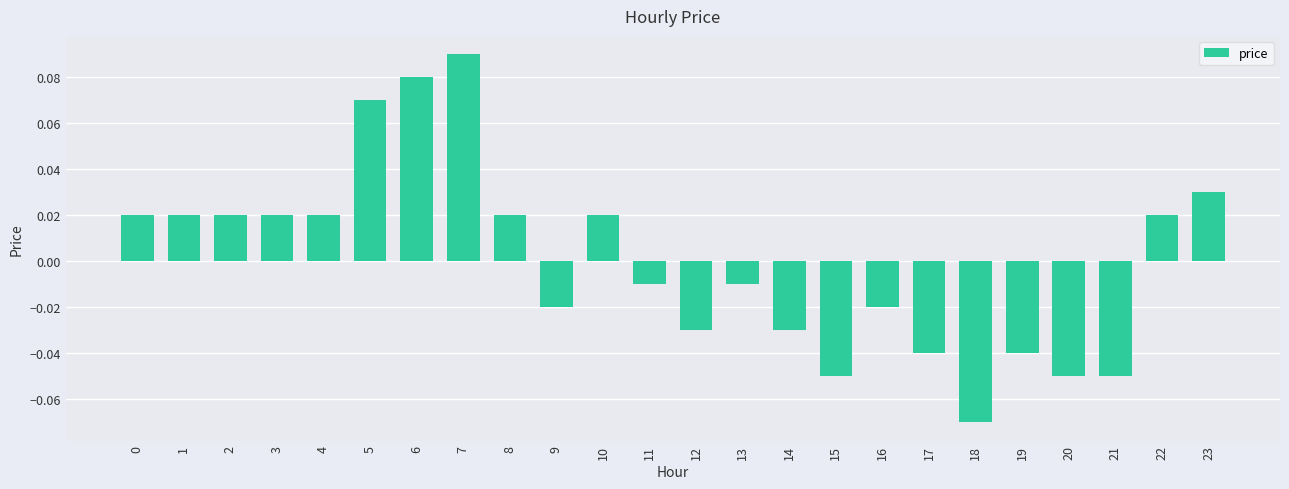

Which category has the highest value across all series?

7